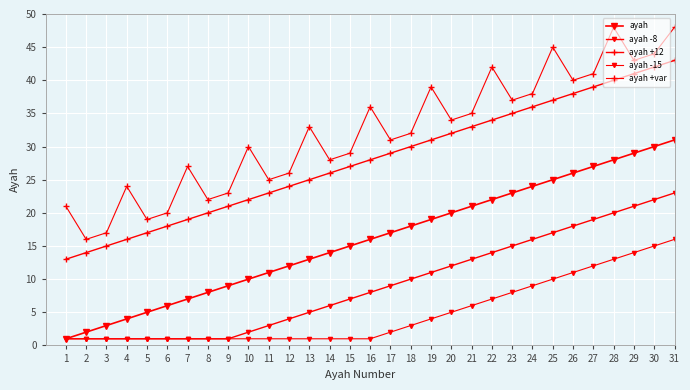

Which series has the largest total across all categories?

ayah +var